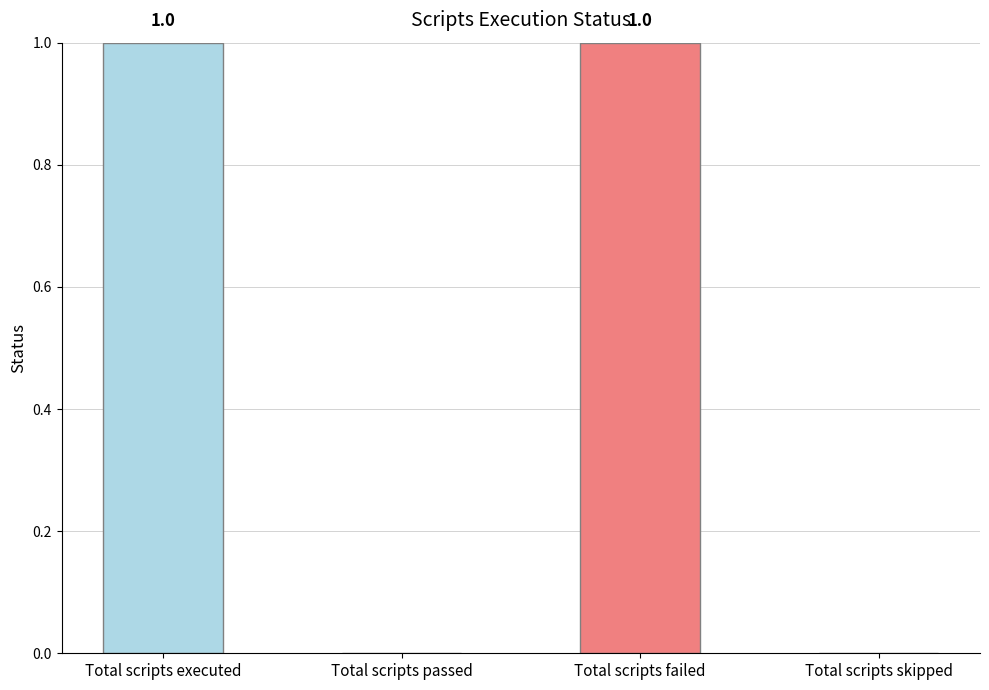

Approximately how many times larger is the value at Total scripts executed compared to Total scripts failed?

1.0